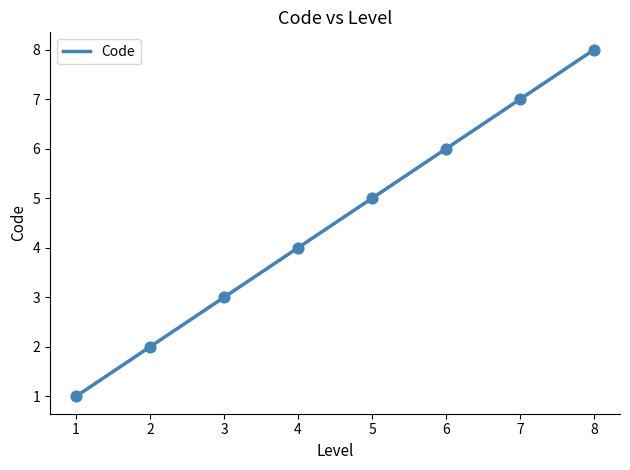

What is the maximum value for Code?

8.0